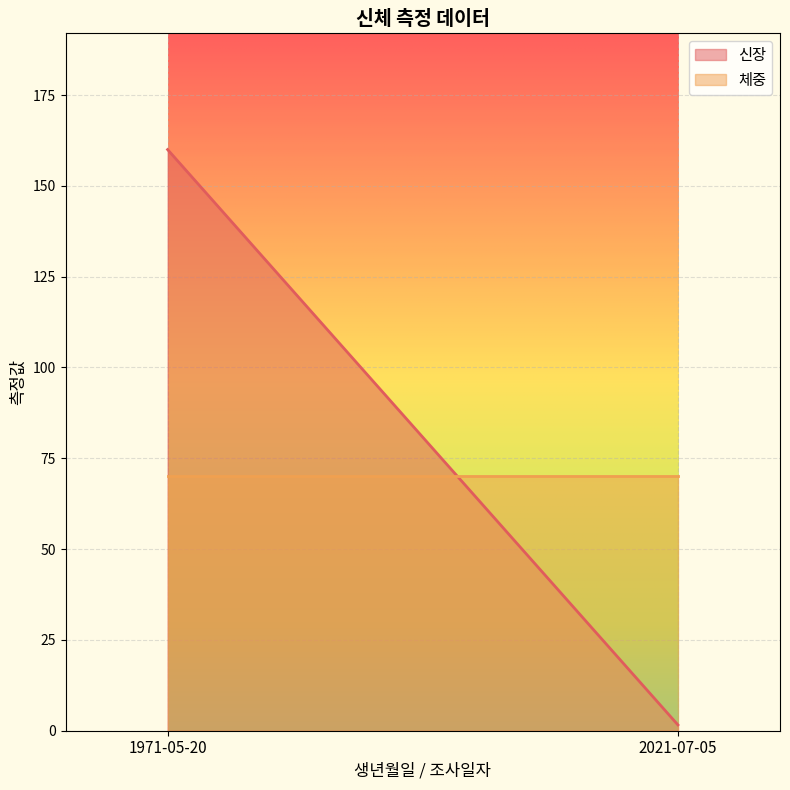

What is the sum of all 신장 values?

161.6